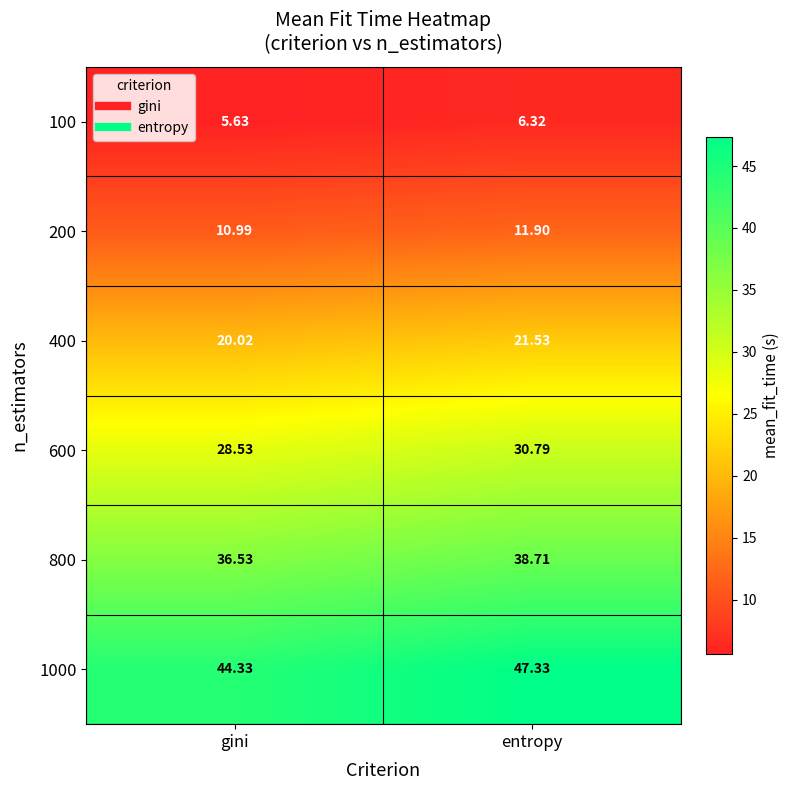

Which category has the highest value across all series?

entropy